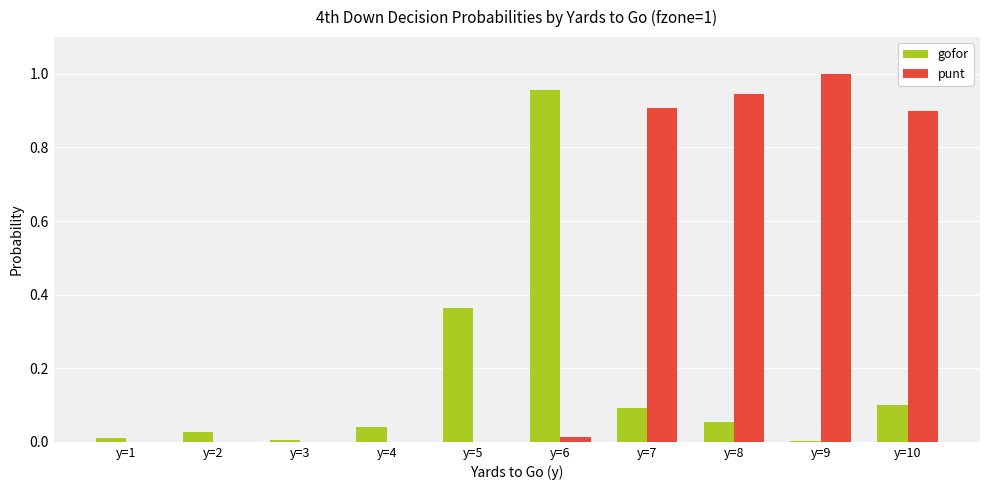

Which category has the highest value in the punt series?

y=9